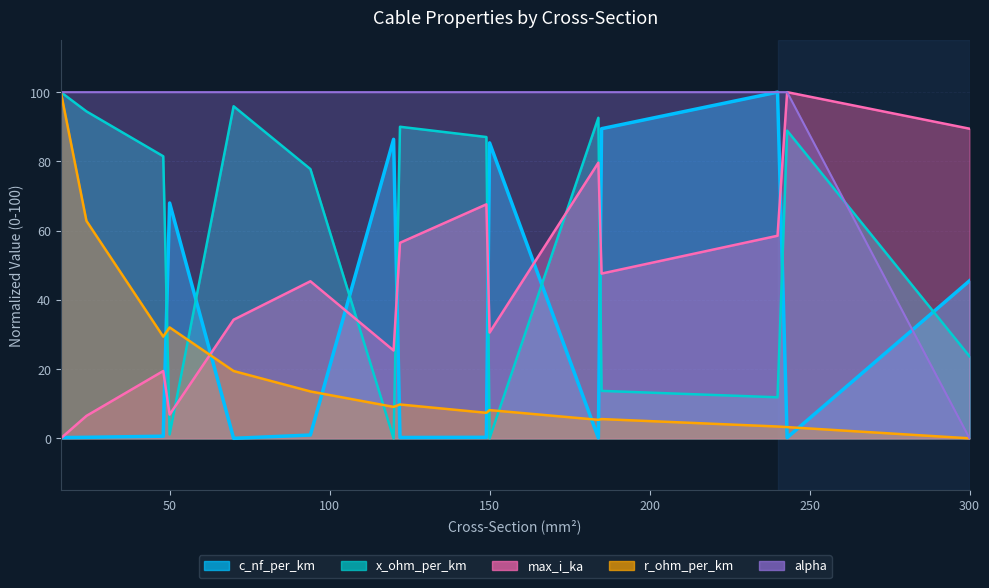

Is the value of r_ohm_per_km at 149 greater than the value of c_nf_per_km at 48?

Yes